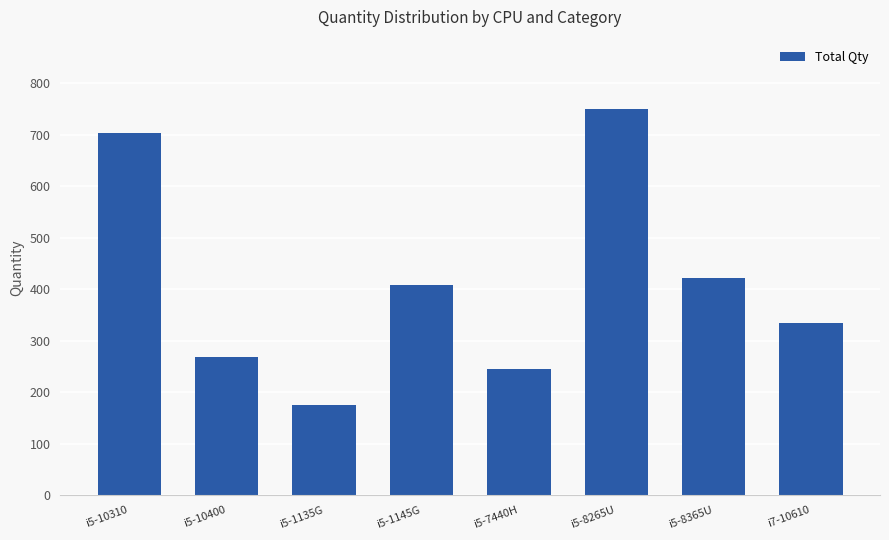

Rank the categories by value from lowest to highest.

i5-1135G, i5-7440H, i5-10400, i7-10610, i5-1145G, i5-8365U, i5-10310, i5-8265U